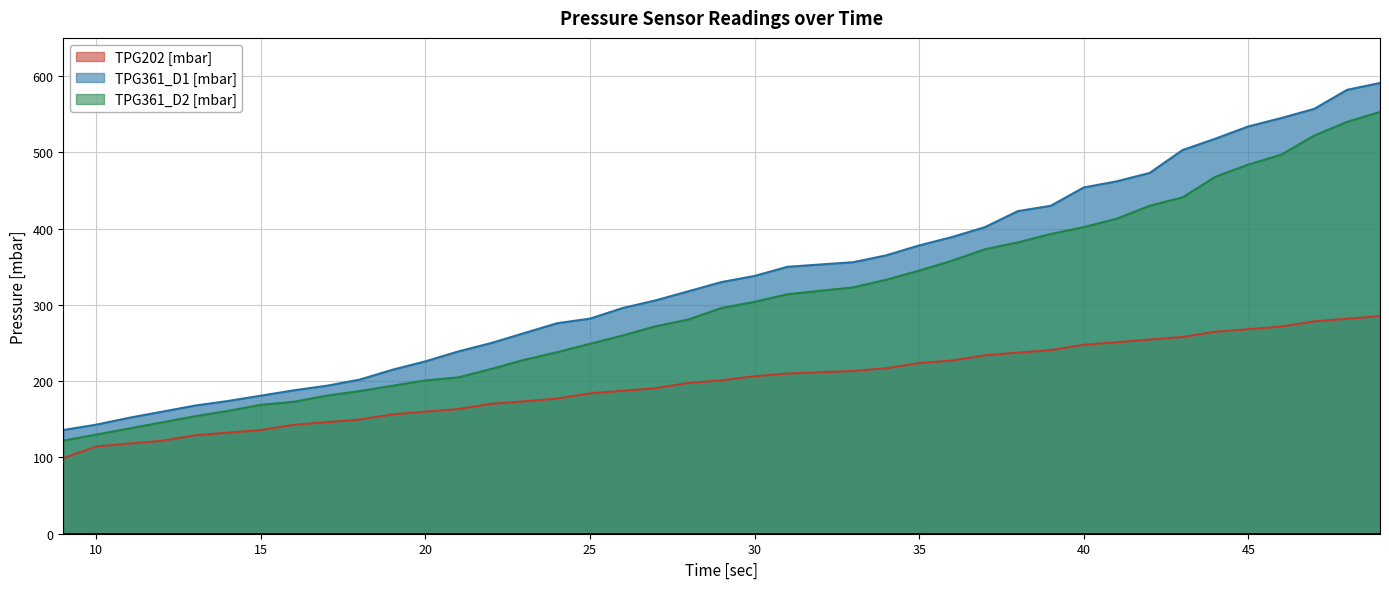

True or false: TPG361_D1 [mbar] has a value of 338.0 at 30.

True